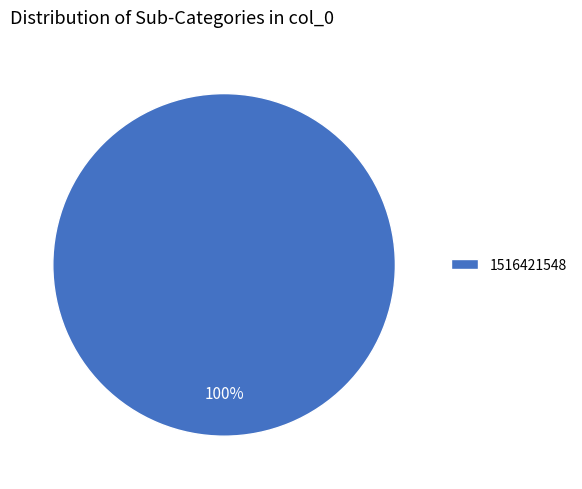

Is 1516421548 the majority of the pie?

Yes